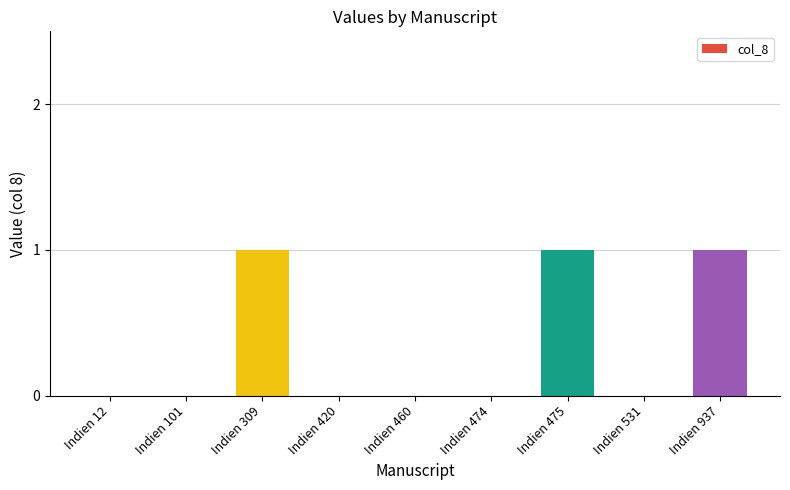

How many series are shown in this chart?

1